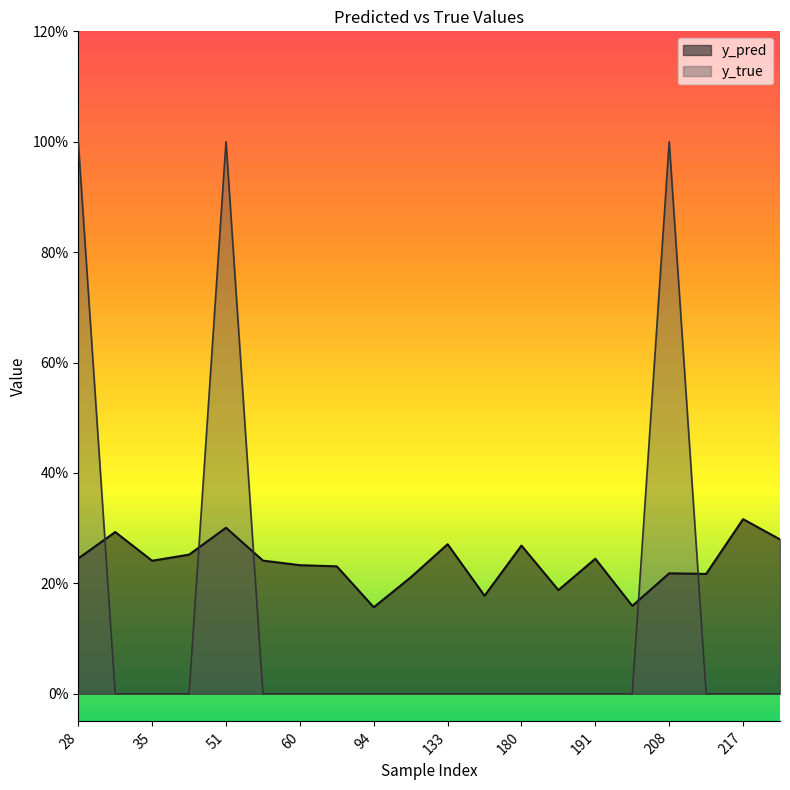

Does the chart display data point markers on the line(s)?

No